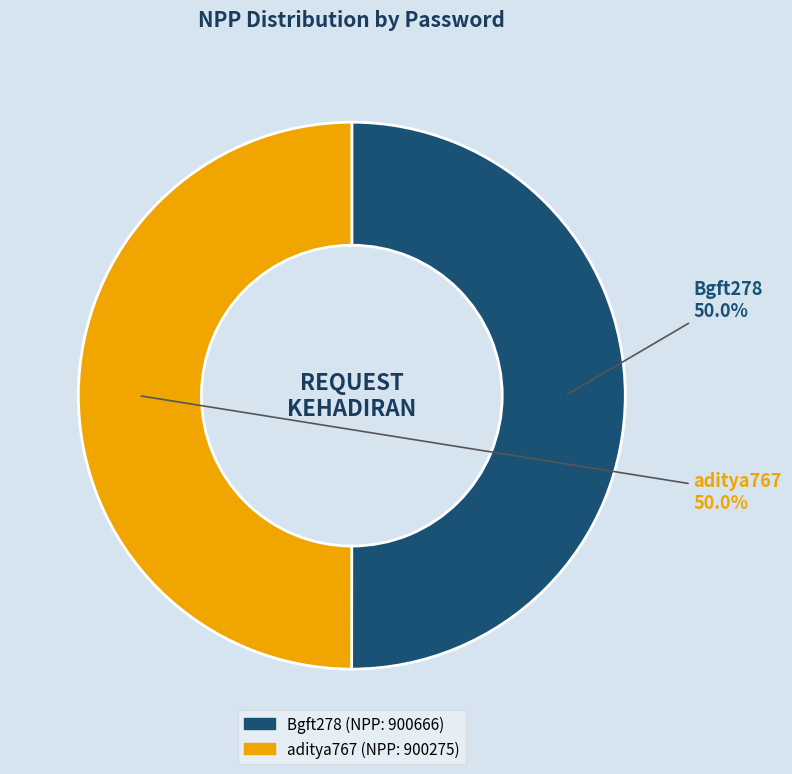

Is the sum of aditya767 and Bgft278 greater than half?

Yes